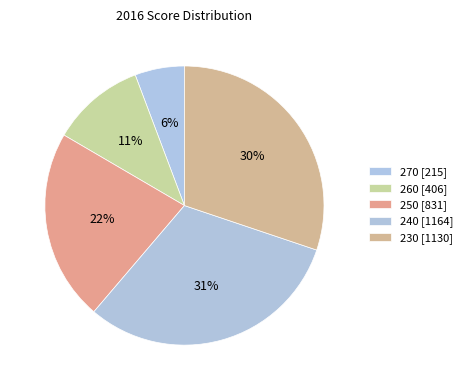

To the nearest percent, what is the average slice percentage?

20%